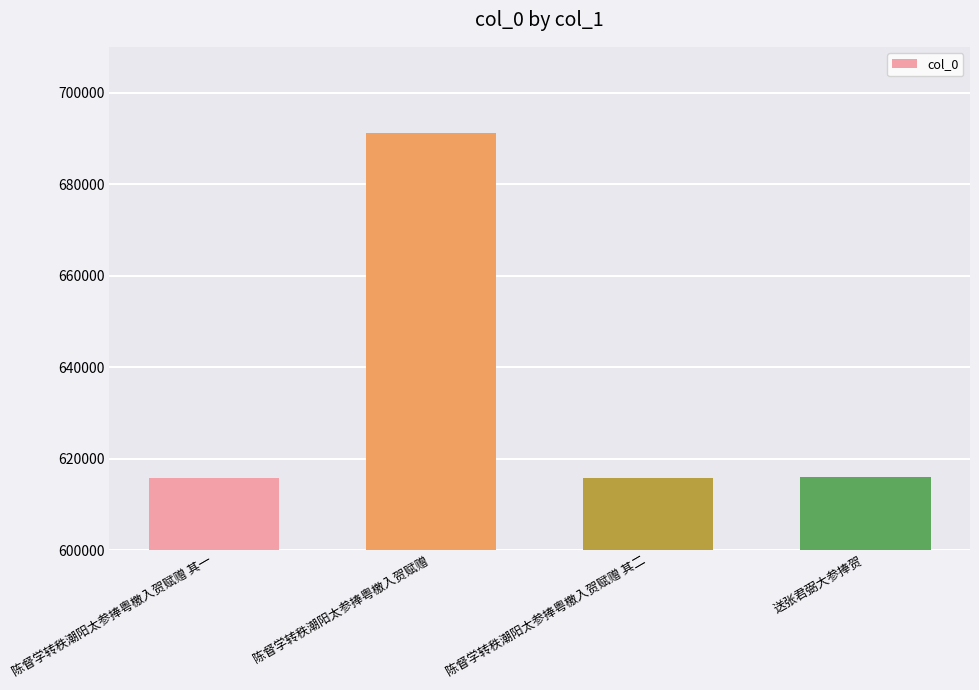

The chart shows a value of 615881 at 送张君弼大参捧贺. True or false?

True